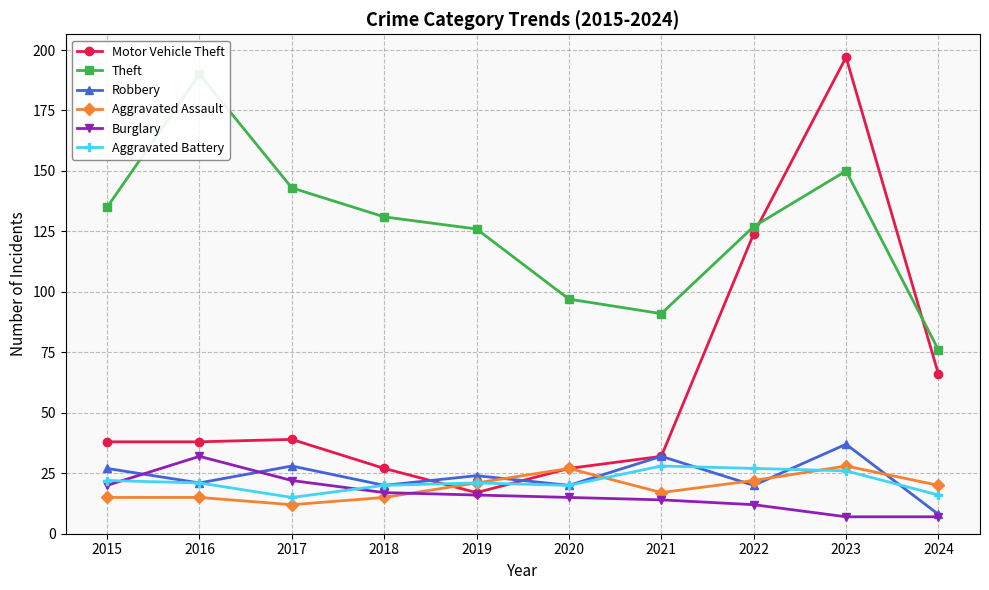

In Theft, how many points are lower than both neighbors (excluding endpoints)?

1